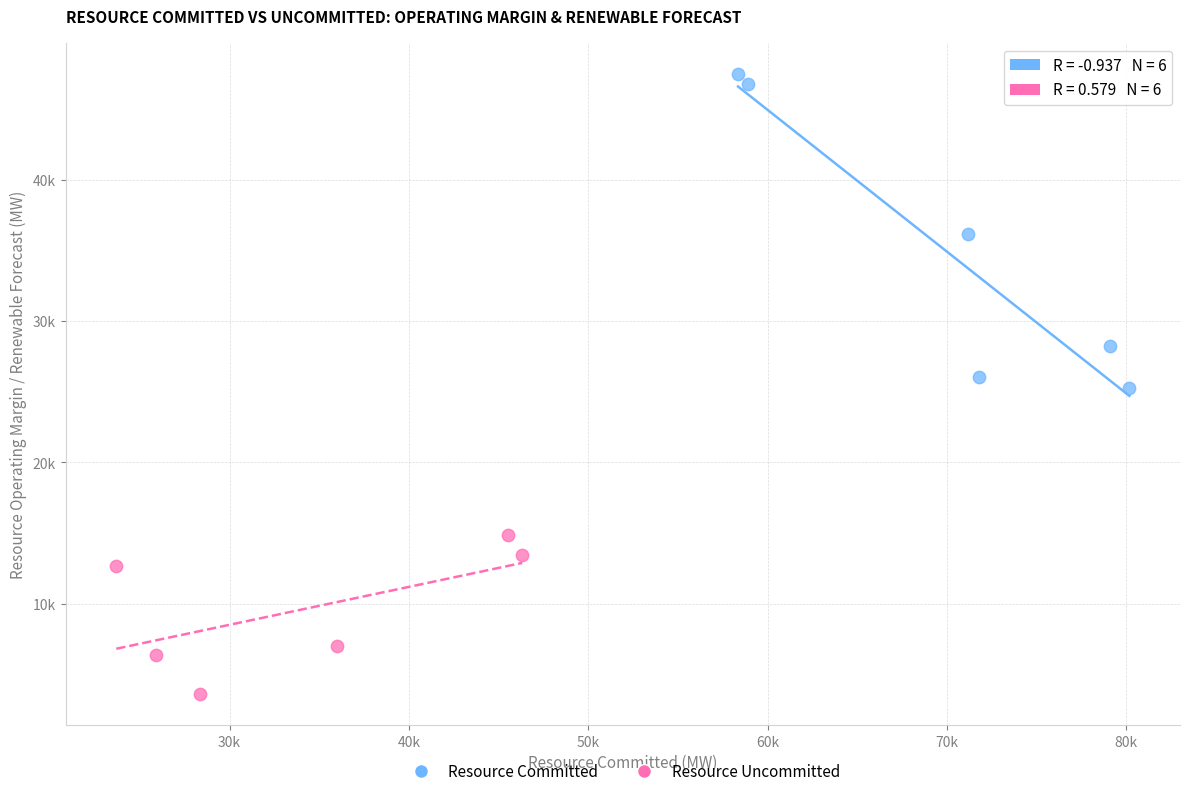

What are all the series names shown in the legend?

Resource Committed, Resource Uncommitted